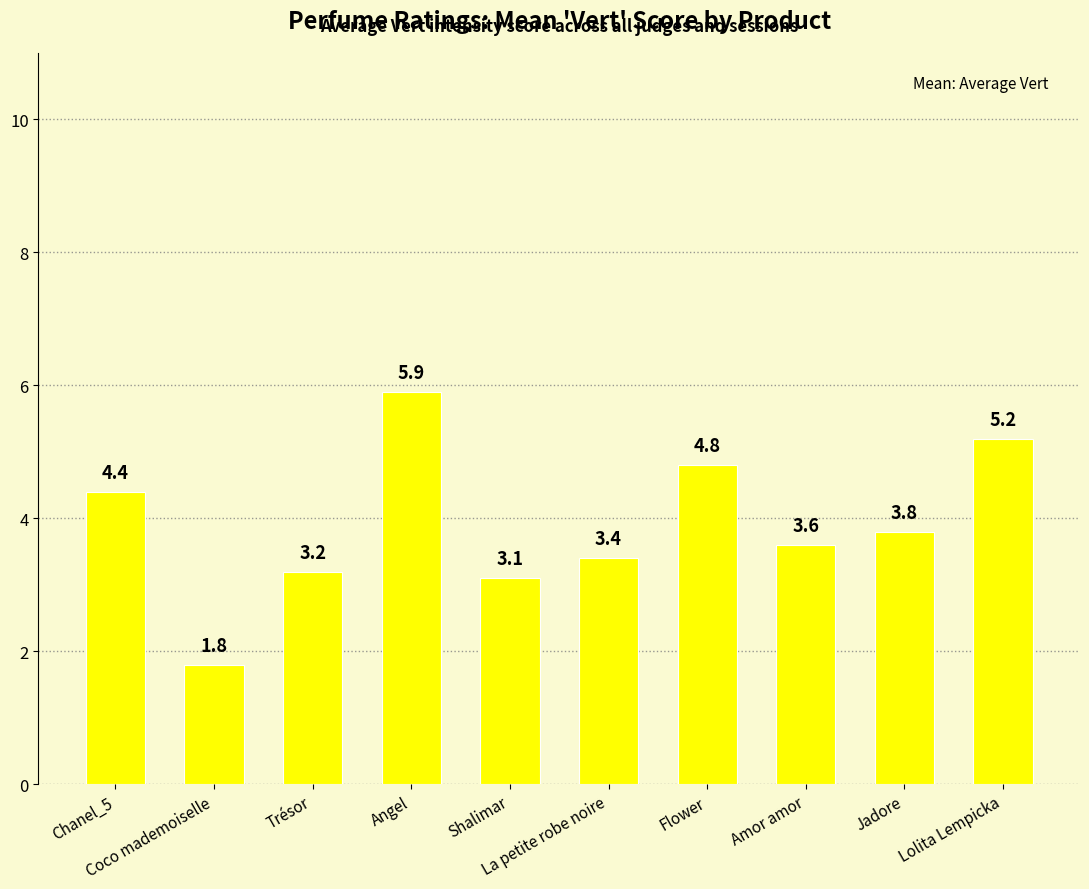

What is the difference between the maximum and minimum values?

4.1